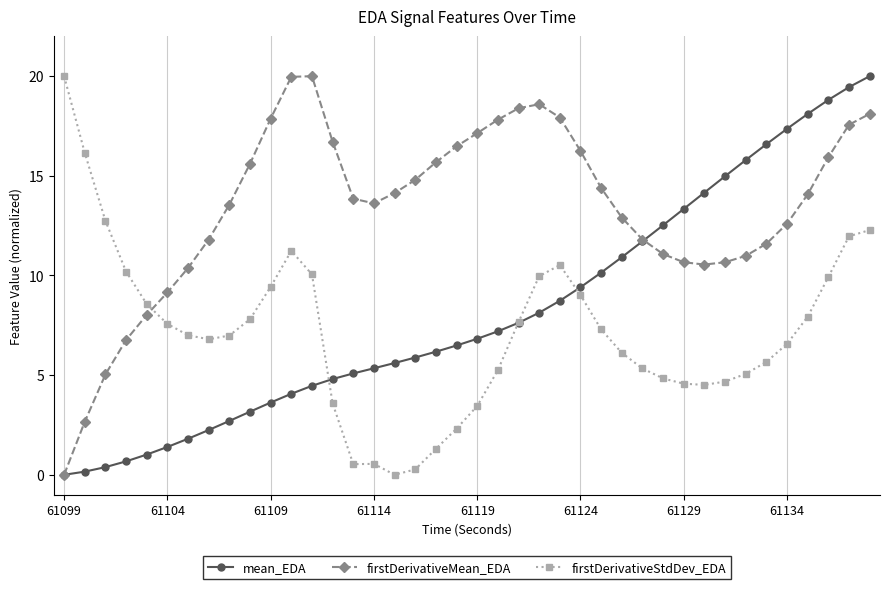

True or false: firstDerivativeMean_EDA and firstDerivativeStdDev_EDA cross at least once.

True